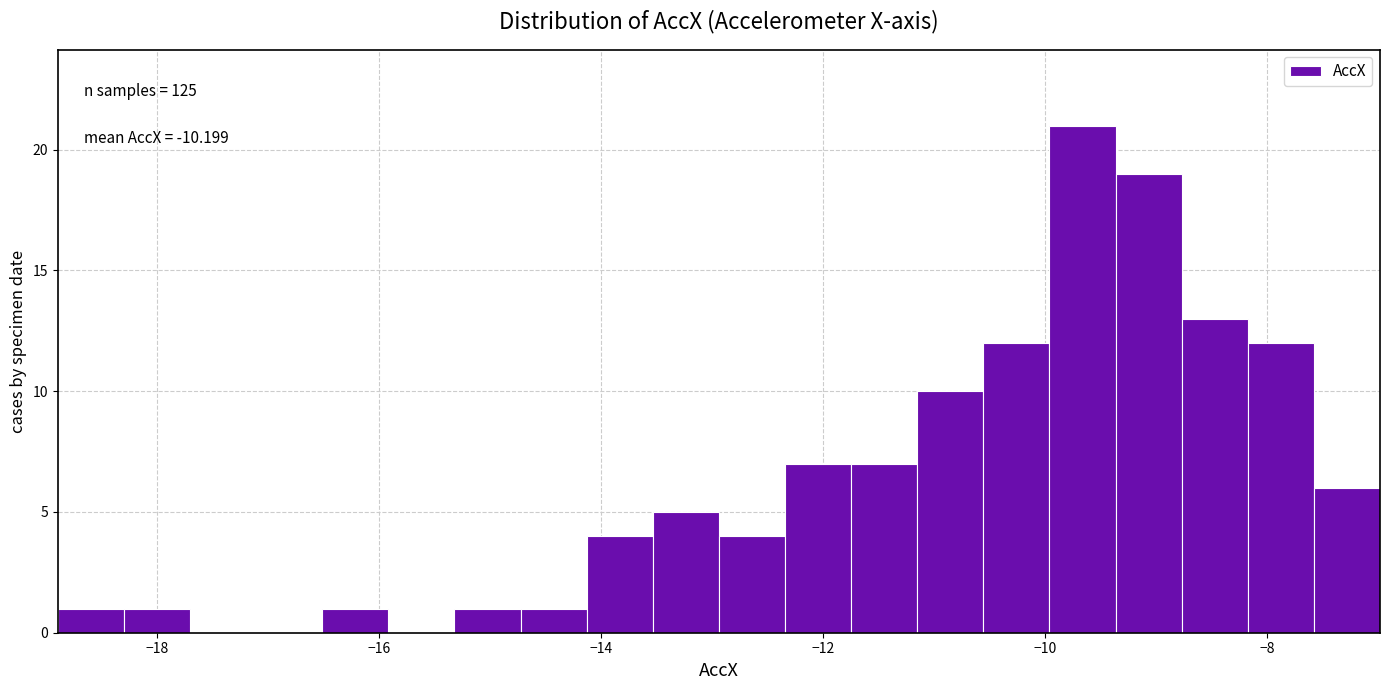

Read against the x-axis, roughly where is the centre of the tallest bar?

-9.6